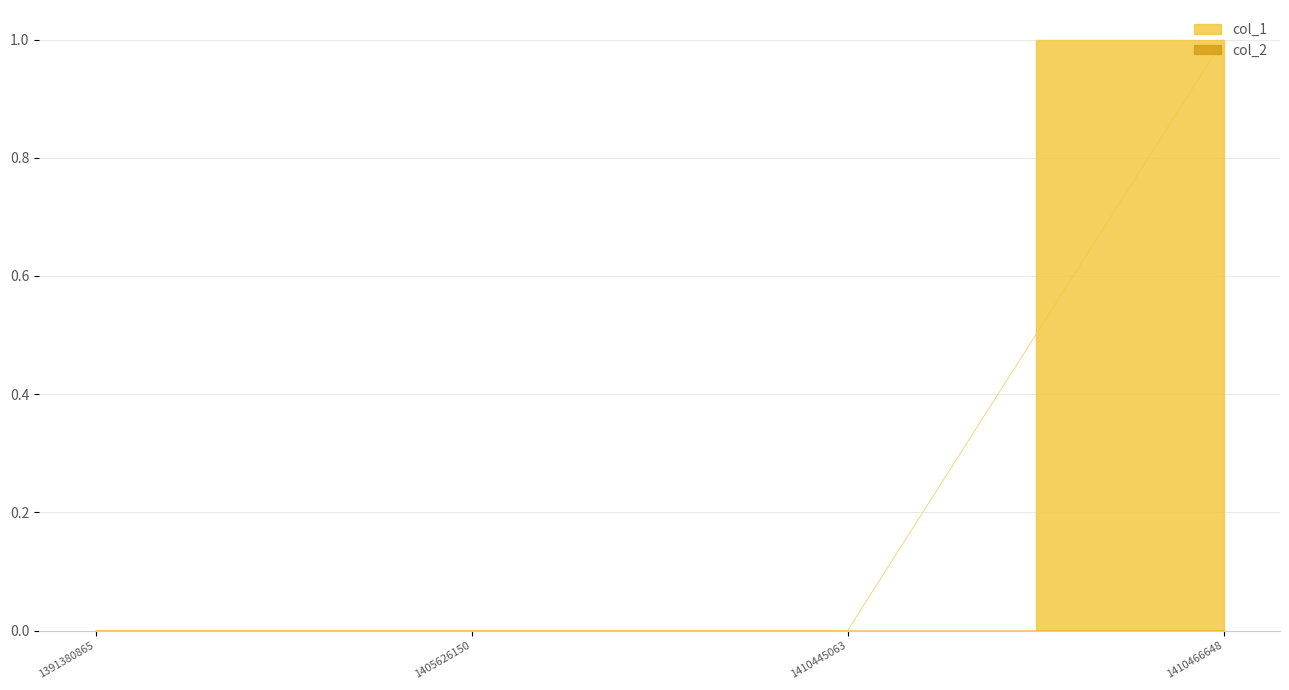

Which has a higher value, 1410466648 or 1410445063?

1410466648